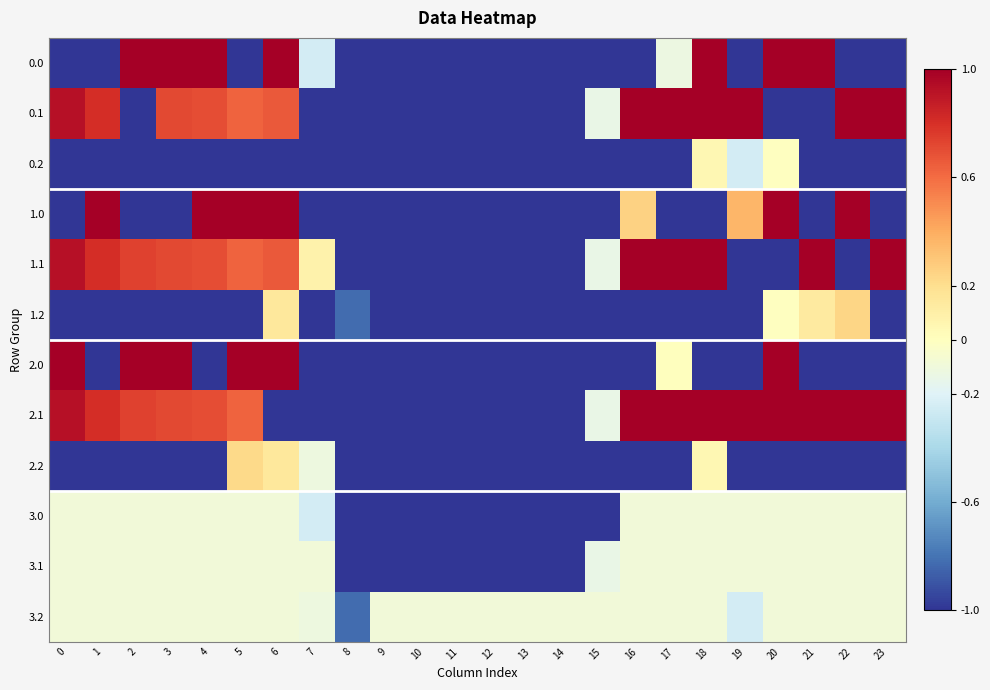

Reading left to right, extract all data points from this chart.

0.0: 0=-1.0	1=-1.0	2=1.0	3=1.0	4=1.0	5=-1.0	6=1.0	7=-0.2	8=-1.0	9=-1.0	10=-1.0	11=-1.0	12=-1.0	13=-1.0	14=-1.0	15=-1.0	16=-1.0	17=-0.1	18=1.0	19=-1.0	20=1.0	21=1.0	22=-1.0	23=-1.0
0.1: 0=0.9	1=0.8	2=-1.0	3=0.7	4=0.7	5=0.6	6=0.7	7=-1.0	8=-1.0	9=-1.0	10=-1.0	11=-1.0	12=-1.0	13=-1.0	14=-1.0	15=-0.1	16=1.0	17=1.0	18=1.0	19=1.0	20=-1.0	21=-1.0	22=1.0	23=1.0
0.2: 0=-1.0	1=-1.0	2=-1.0	3=-1.0	4=-1.0	5=-1.0	6=-1.0	7=-1.0	8=-1.0	9=-1.0	10=-1.0	11=-1.0	12=-1.0	13=-1.0	14=-1.0	15=-1.0	16=-1.0	17=-1.0	18=0.1	19=-0.2	20=-0.0	21=-1.0	22=-1.0	23=-1.0
1.0: 0=-1.0	1=1.0	2=-1.0	3=-1.0	4=1.0	5=1.0	6=1.0	7=-1.0	8=-1.0	9=-1.0	10=-1.0	11=-1.0	12=-1.0	13=-1.0	14=-1.0	15=-1.0	16=0.3	17=-1.0	18=-1.0	19=0.4	20=1.0	21=-1.0	22=1.0	23=-1.0
1.1: 0=0.9	1=0.8	2=0.7	3=0.7	4=0.7	5=0.6	6=0.7	7=0.1	8=-1.0	9=-1.0	10=-1.0	11=-1.0	12=-1.0	13=-1.0	14=-1.0	15=-0.1	16=1.0	17=1.0	18=1.0	19=-1.0	20=-1.0	21=1.0	22=-1.0	23=1.0
1.2: 0=-1.0	1=-1.0	2=-1.0	3=-1.0	4=-1.0	5=-1.0	6=0.1	7=-1.0	8=-0.8	9=-1.0	10=-1.0	11=-1.0	12=-1.0	13=-1.0	14=-1.0	15=-1.0	16=-1.0	17=-1.0	18=-1.0	19=-1.0	20=-0.0	21=0.1	22=0.2	23=-1.0
2.0: 0=1.0	1=-1.0	2=1.0	3=1.0	4=-1.0	5=1.0	6=1.0	7=-1.0	8=-1.0	9=-1.0	10=-1.0	11=-1.0	12=-1.0	13=-1.0	14=-1.0	15=-1.0	16=-1.0	17=0.0	18=-1.0	19=-1.0	20=1.0	21=-1.0	22=-1.0	23=-1.0
2.1: 0=0.9	1=0.8	2=0.7	3=0.7	4=0.7	5=0.6	6=-1.0	7=-1.0	8=-1.0	9=-1.0	10=-1.0	11=-1.0	12=-1.0	13=-1.0	14=-1.0	15=-0.1	16=1.0	17=1.0	18=1.0	19=1.0	20=1.0	21=1.0	22=1.0	23=1.0
2.2: 0=-1.0	1=-1.0	2=-1.0	3=-1.0	4=-1.0	5=0.2	6=0.1	7=-0.1	8=-1.0	9=-1.0	10=-1.0	11=-1.0	12=-1.0	13=-1.0	14=-1.0	15=-1.0	16=-1.0	17=-1.0	18=0.1	19=-1.0	20=-1.0	21=-1.0	22=-1.0	23=-1.0
3.0: 0=-0.1	1=-0.1	2=-0.1	3=-0.1	4=-0.1	5=-0.1	6=-0.1	7=-0.2	8=-1.0	9=-1.0	10=-1.0	11=-1.0	12=-1.0	13=-1.0	14=-1.0	15=-1.0	16=-0.1	17=-0.1	18=-0.1	19=-0.1	20=-0.1	21=-0.1	22=-0.1	23=-0.1
3.1: 0=-0.1	1=-0.1	2=-0.1	3=-0.1	4=-0.1	5=-0.1	6=-0.1	7=-0.1	8=-1.0	9=-1.0	10=-1.0	11=-1.0	12=-1.0	13=-1.0	14=-1.0	15=-0.1	16=-0.1	17=-0.1	18=-0.1	19=-0.1	20=-0.1	21=-0.1	22=-0.1	23=-0.1
3.2: 0=-0.1	1=-0.1	2=-0.1	3=-0.1	4=-0.1	5=-0.1	6=-0.1	7=-0.1	8=-0.8	9=-0.1	10=-0.1	11=-0.1	12=-0.1	13=-0.1	14=-0.1	15=-0.1	16=-0.1	17=-0.1	18=-0.1	19=-0.2	20=-0.1	21=-0.1	22=-0.1	23=-0.1